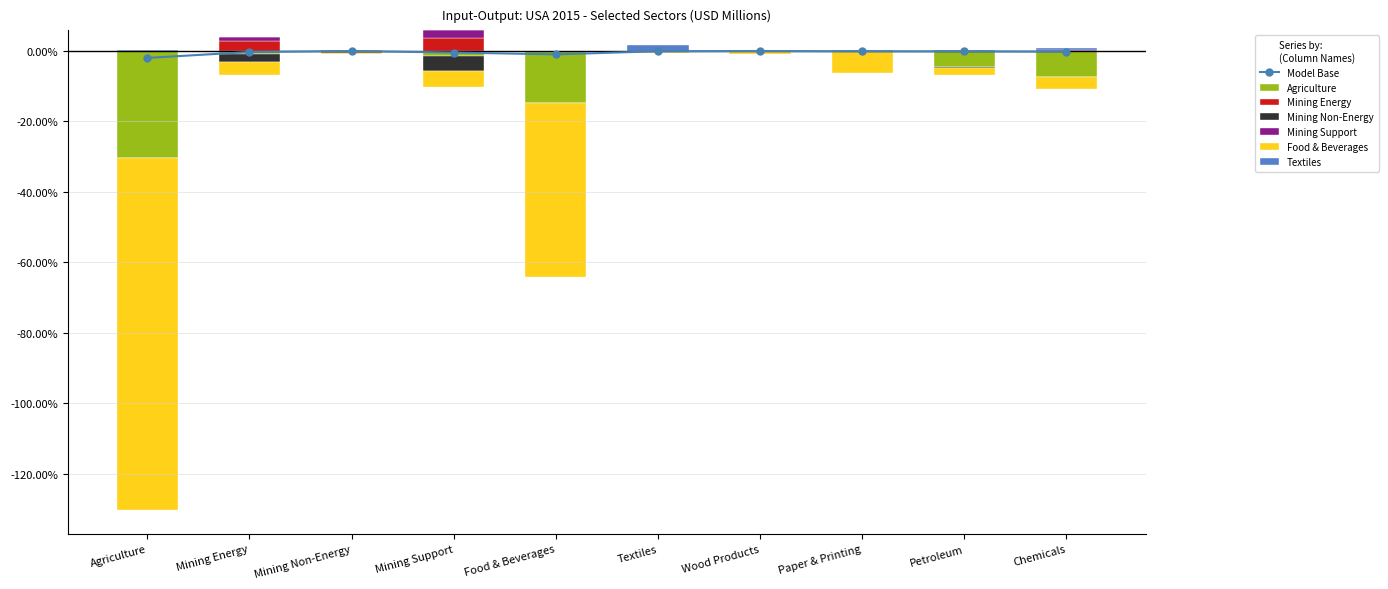

At which category is the sum across all series the highest?

Textiles